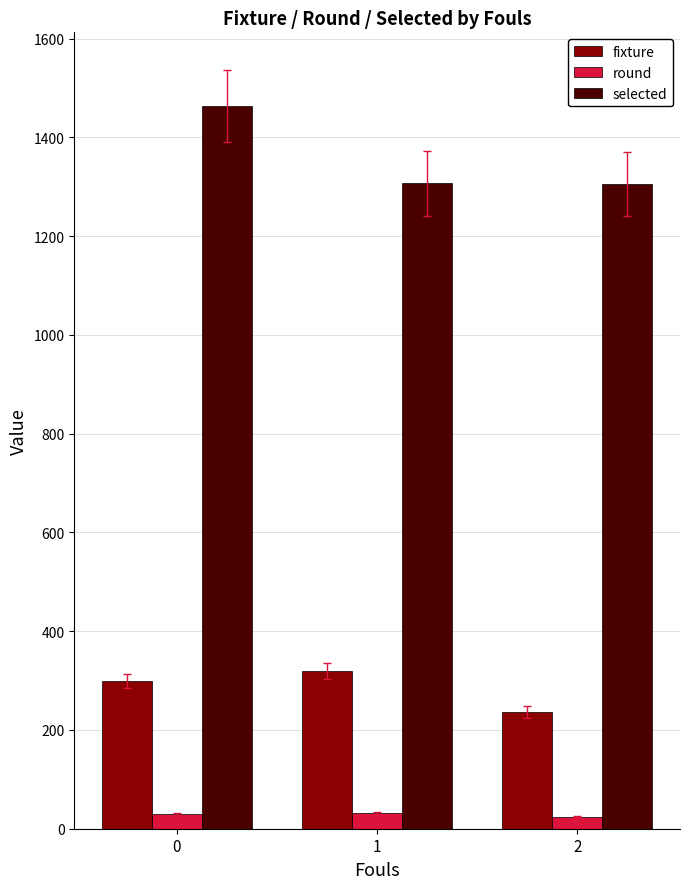

What is the sum of all fixture values?

855.0